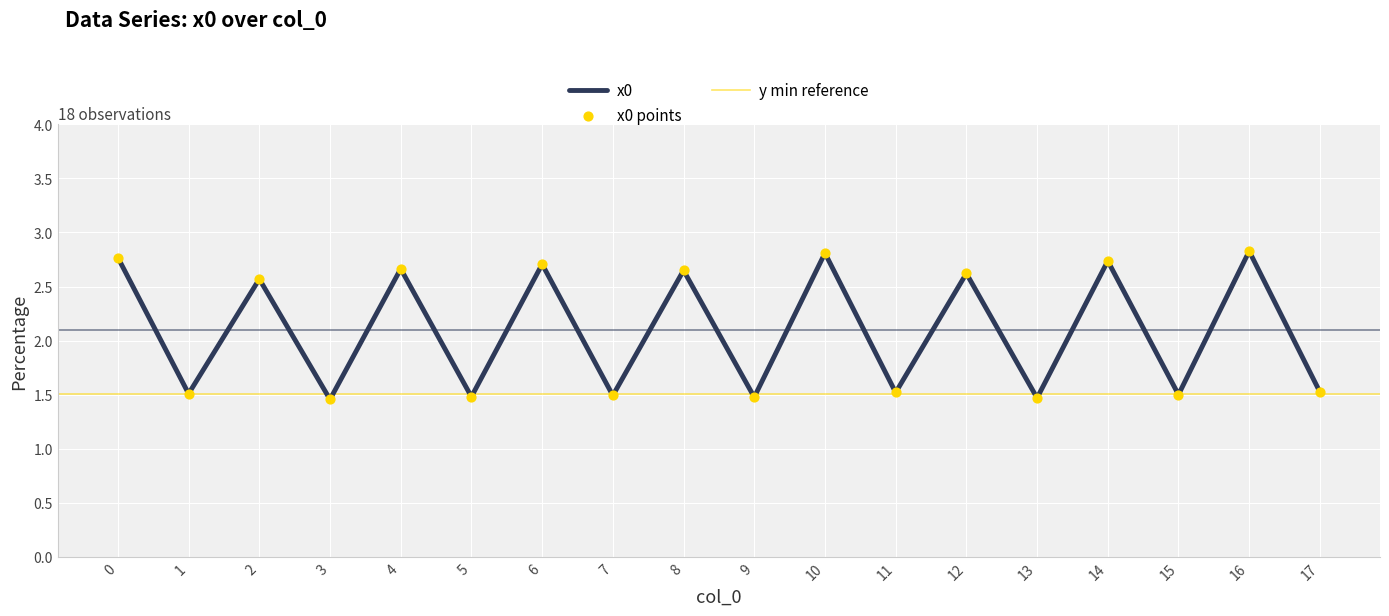

Approximately how many times larger is the value at 9 compared to 3?

1.0